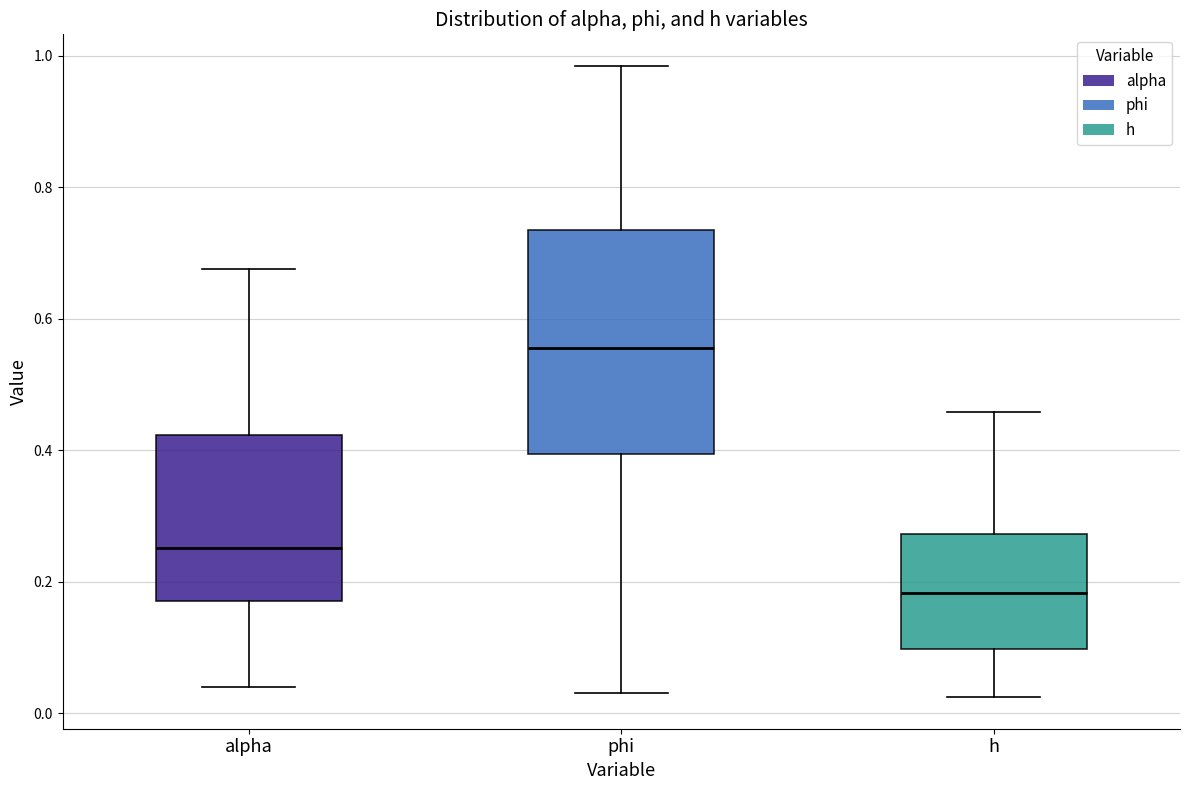

Comparing the boxes themselves (not the whiskers), which one is the tallest?

phi